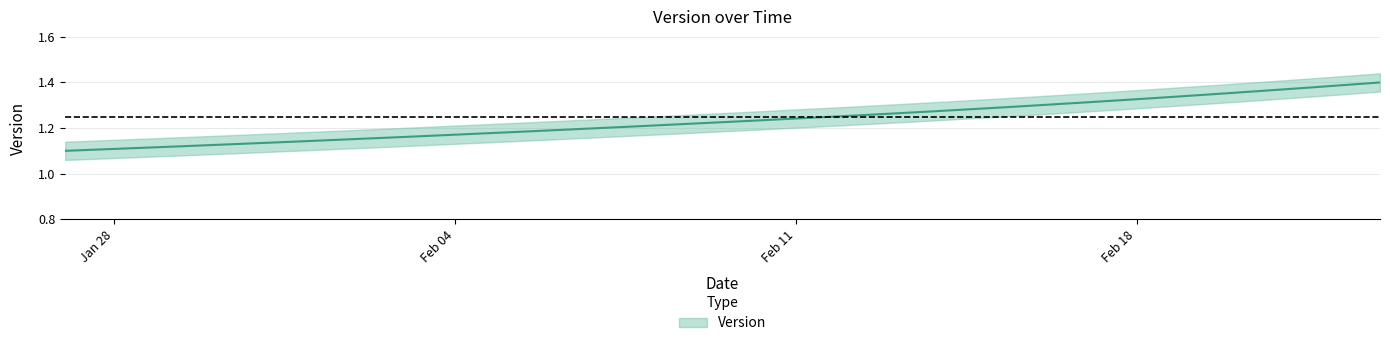

Count the values in the range 1 to 2.

4